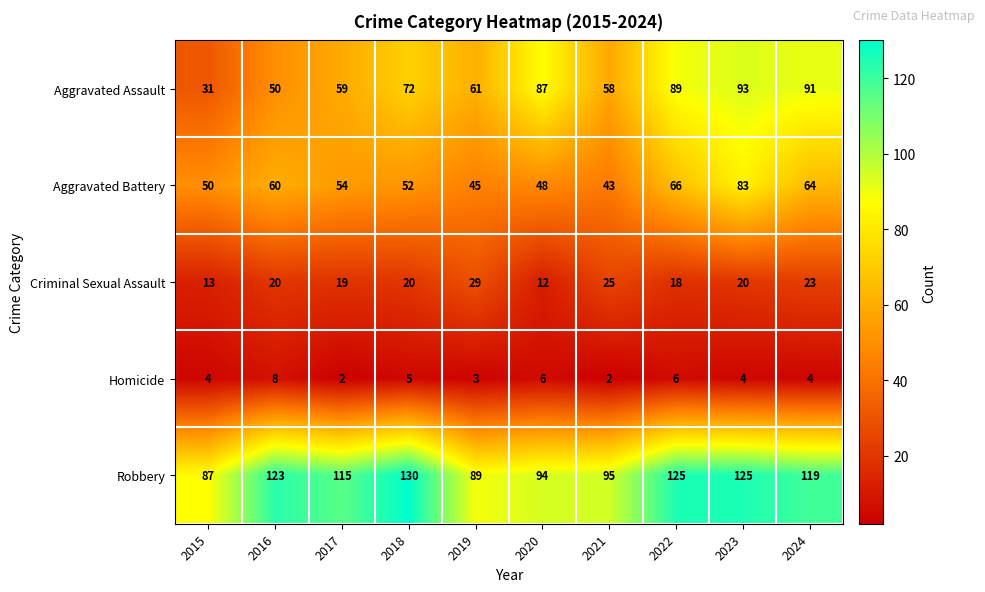

Which label corresponds to the largest value in the chart?

2018